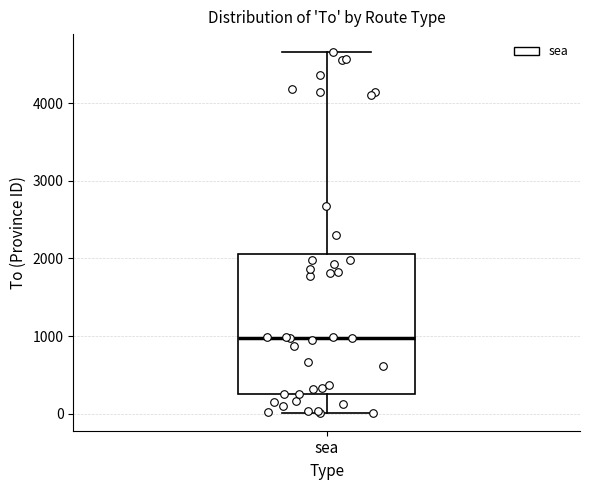

Read this box plot against the y-axis: the position of the median line, the range covered by the box, and the ends of both whiskers. The values are not printed on the chart, so give them approximately, as read against the axis.

median 1000, box 300 to 2100, whiskers 0 to 4700